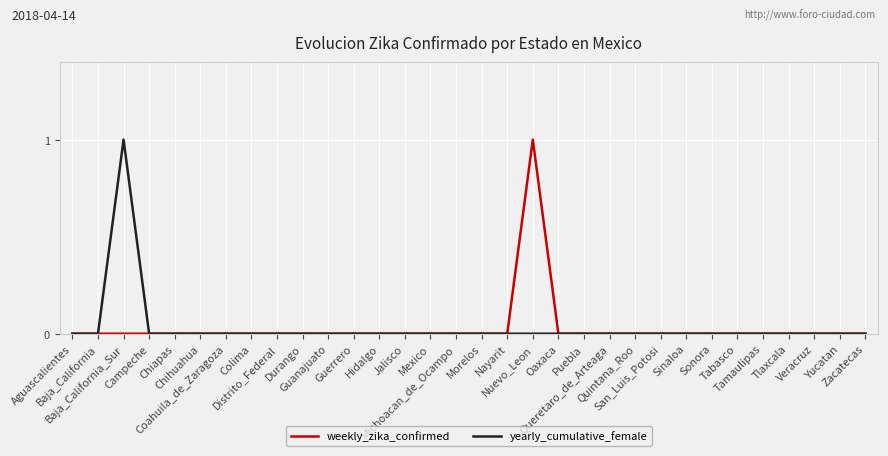

True or false: yearly_cumulative_female and weekly_zika_confirmed cross at least once.

False